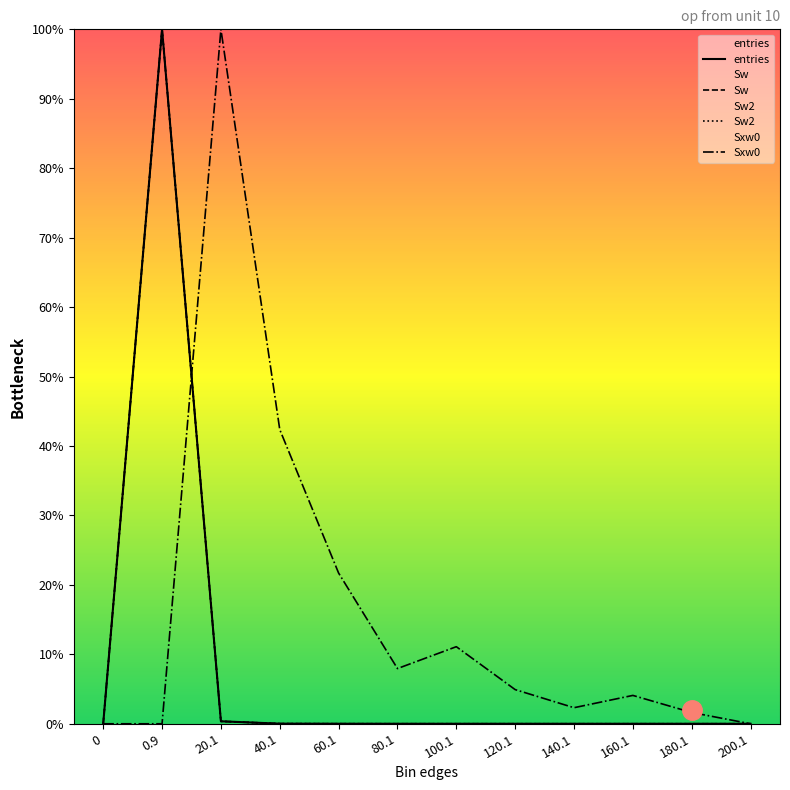

Where is Sw nearest to the value 50?

20.1